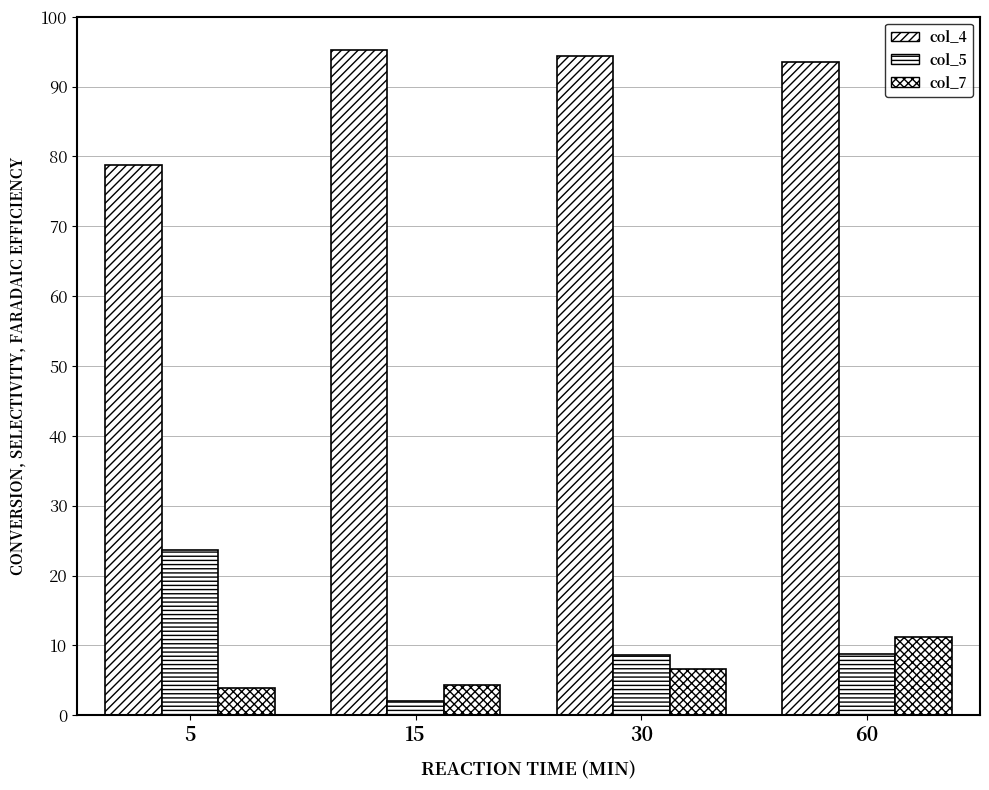

What is the minimum value shown in the chart?

2.0